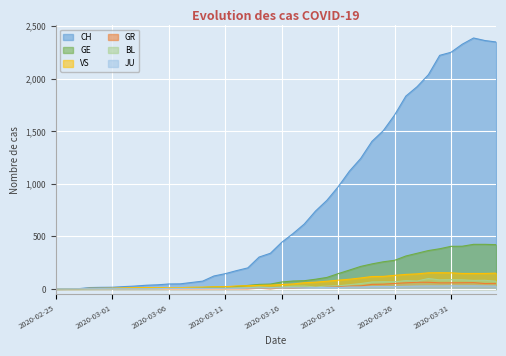

At which label does GR first exceed 9?

2020-03-18